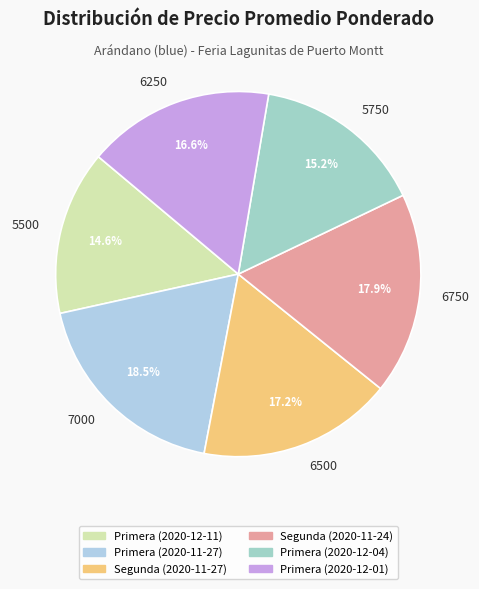

Is the sum of 5500 and 6500 greater than half?

No